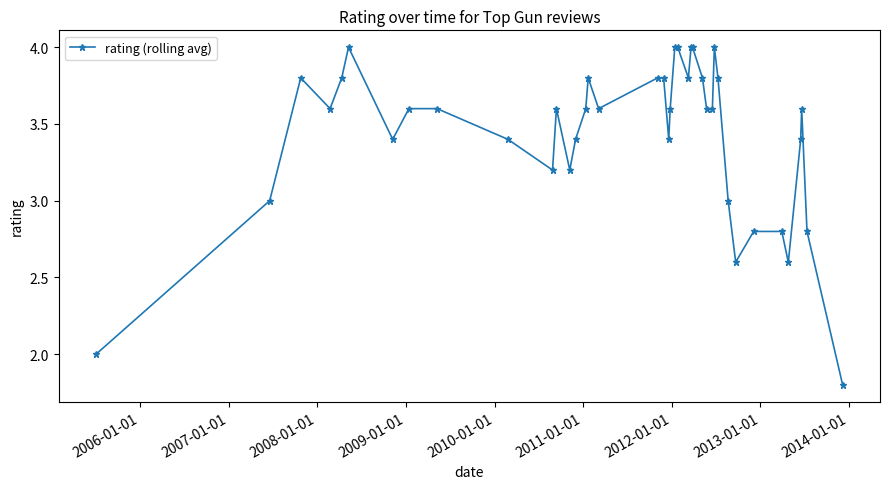

What is the greatest value displayed?

4.0